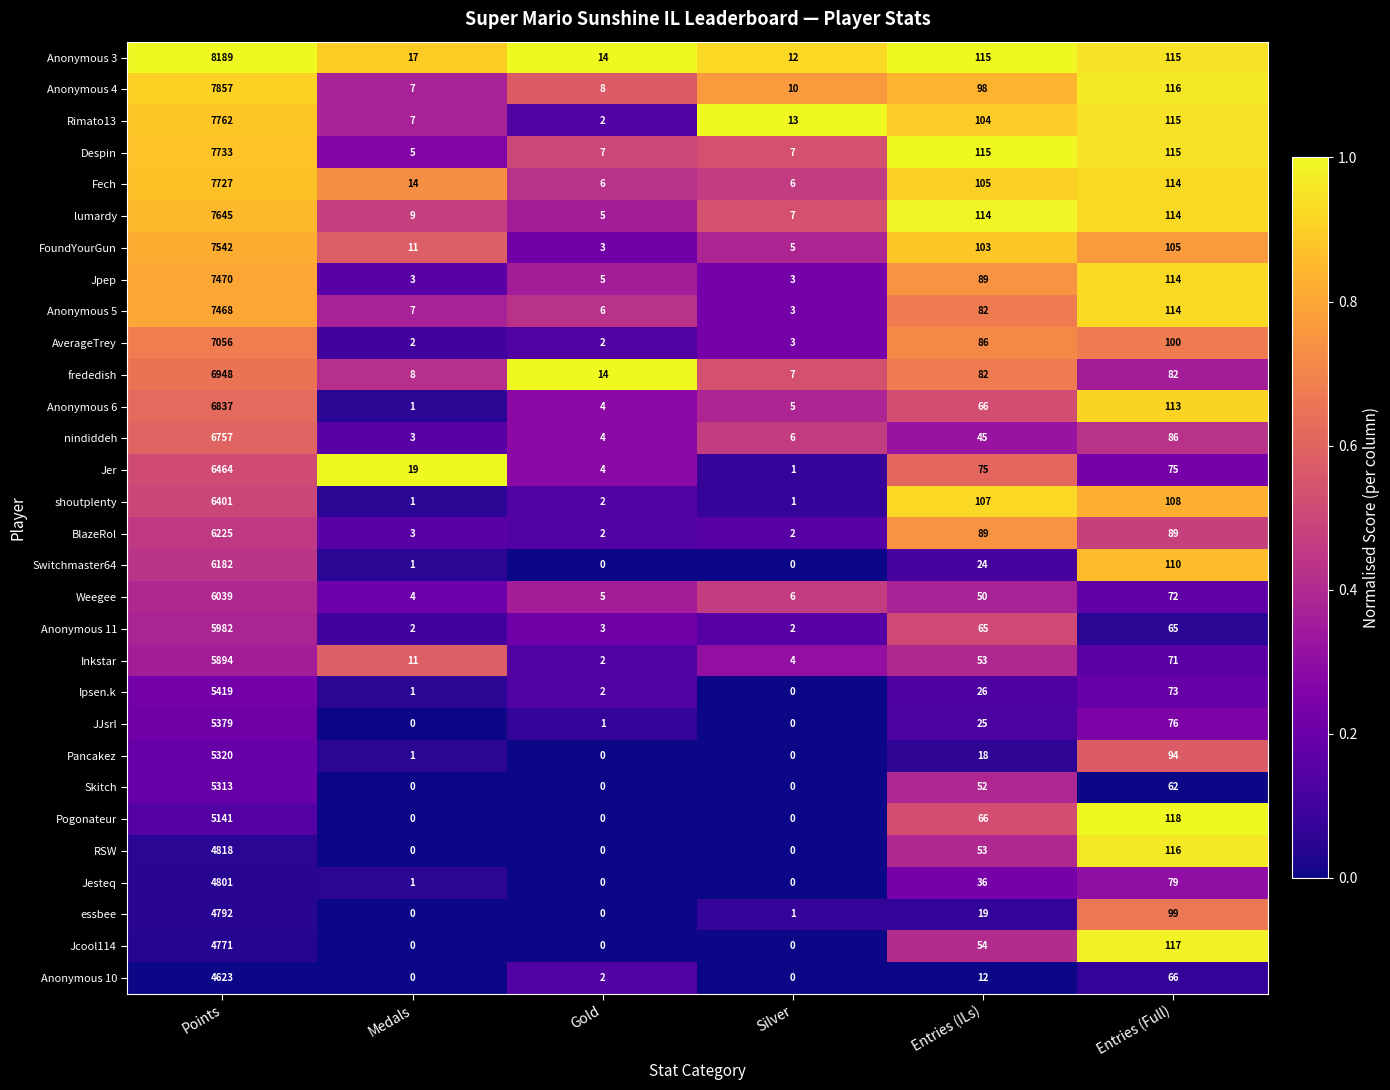

List the series in order of their peak value, lowest first.

Anonymous 10, Jcool114, essbee, Jesteq, RSW, Pogonateur, Skitch, Pancakez, JJsrl, Ipsen.k, Inkstar, Anonymous 11, Weegee, Switchmaster64, BlazeRol, shoutplenty, Jer, nindiddeh, Anonymous 6, frededish, AverageTrey, Anonymous 5, Jpep, FoundYourGun, lumardy, Fech, Despin, Rimato13, Anonymous 4, Anonymous 3